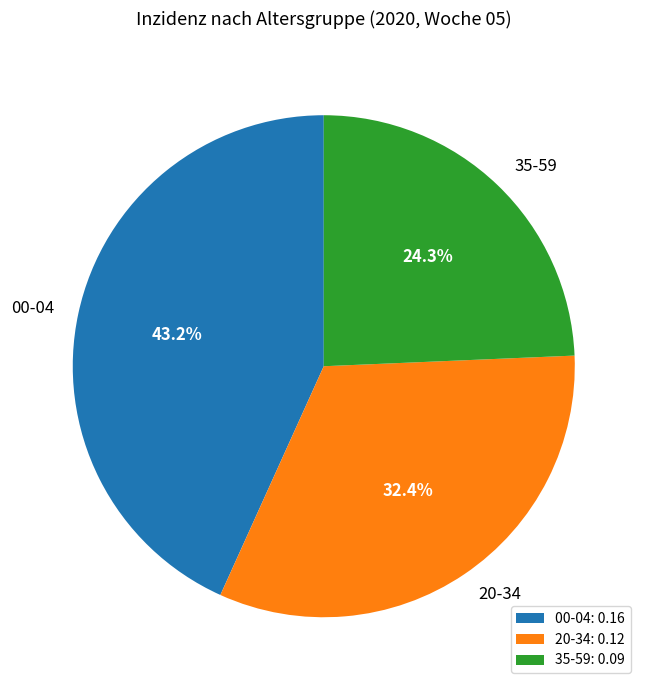

How many segments does this pie chart have?

3